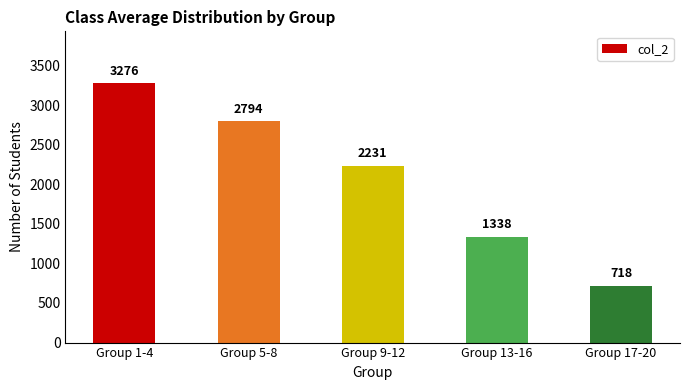

Count the values in the range 1338 to 2794.

3